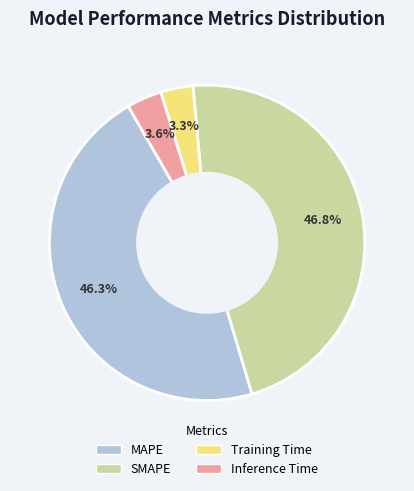

What is the largest slice in the pie chart?

SMAPE